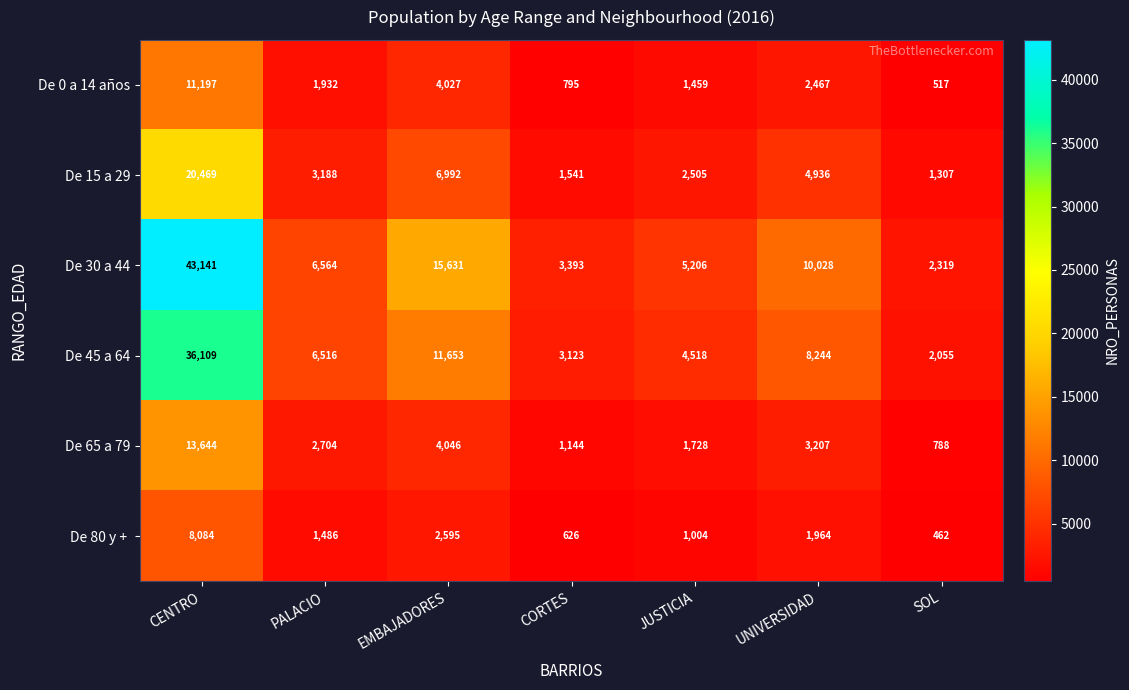

At which category is the sum across all series the highest?

CENTRO